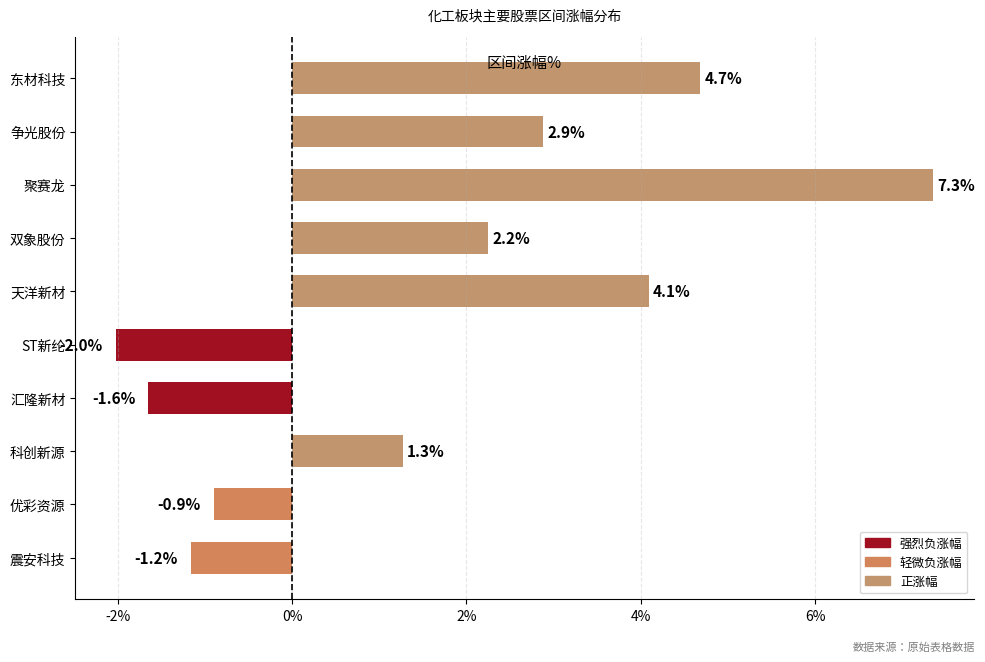

Is it true that the value at 汇隆新材 is -1.6?

True